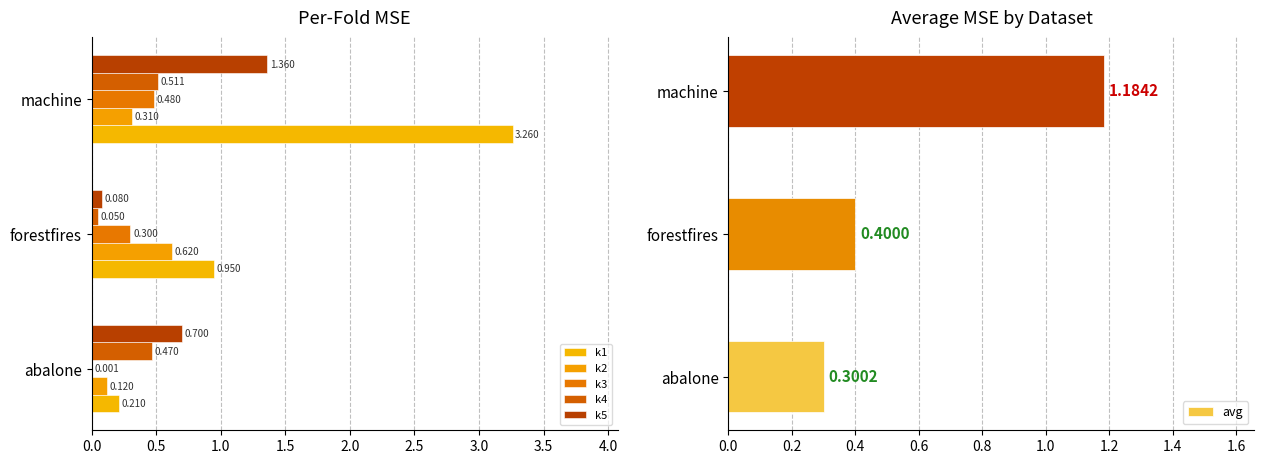

The k5 series shows 0.7 at abalone. True or false?

True